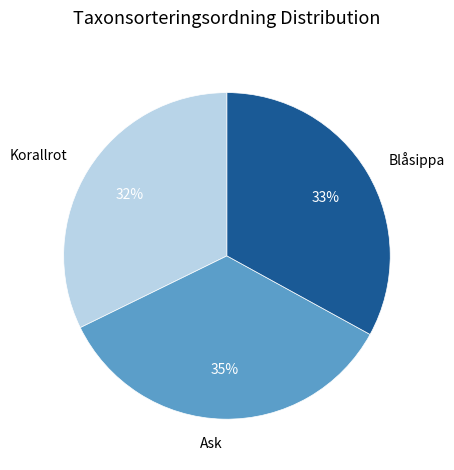

Does Blåsippa represent more than half of the total?

No